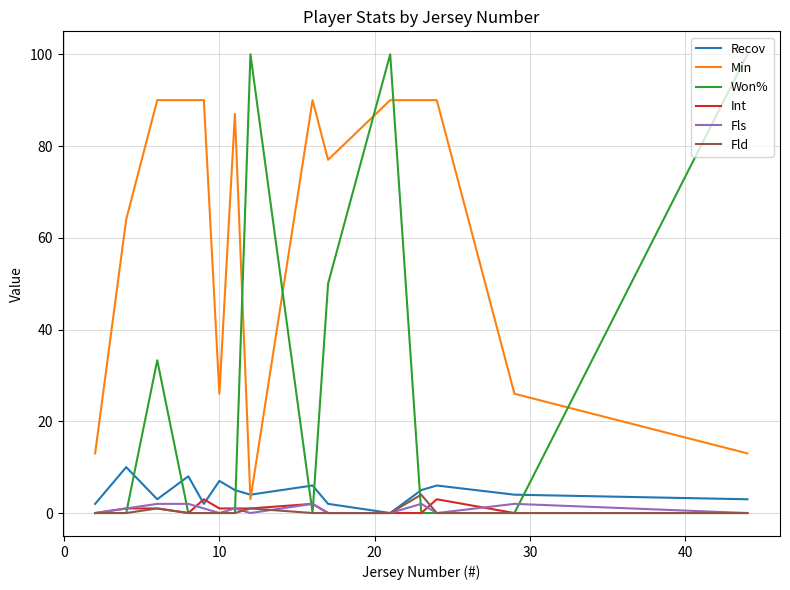

What is the maximum value shown in the chart?

100.0